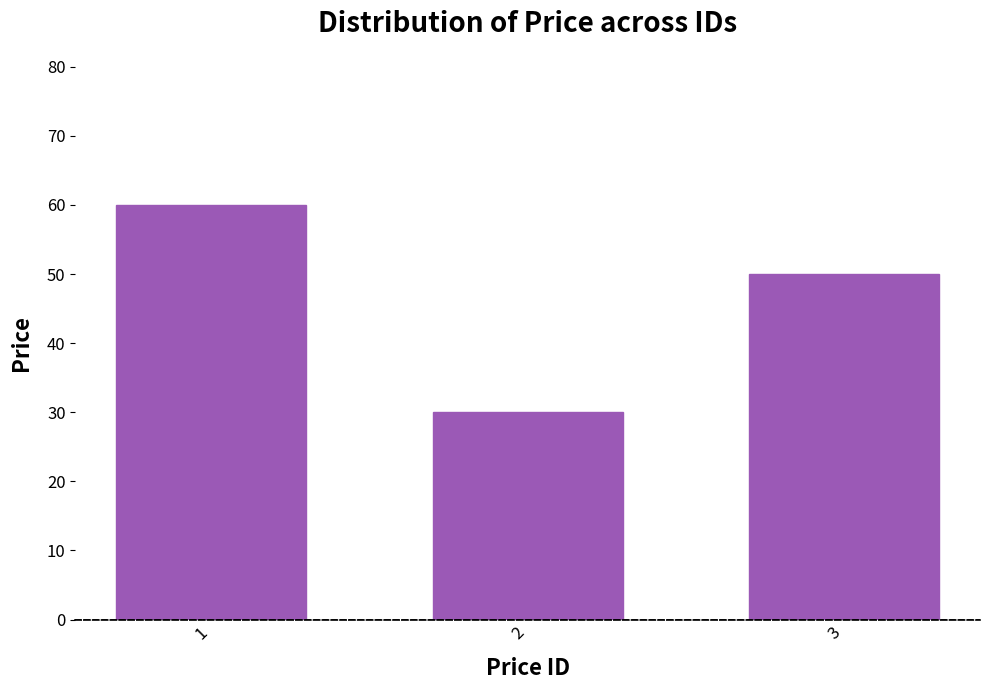

What is the sum of all values?

140